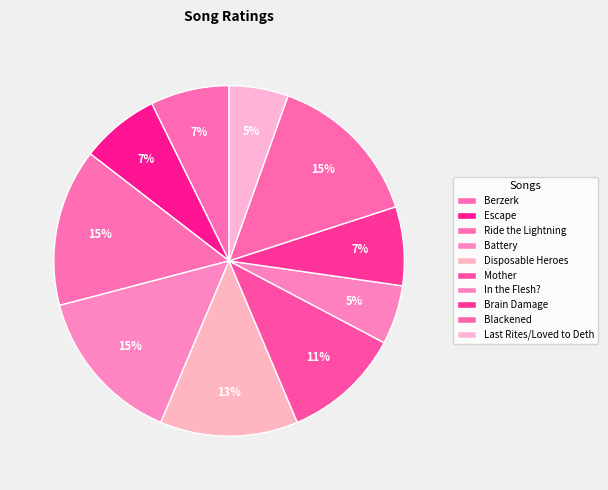

Does any single category account for the majority?

No